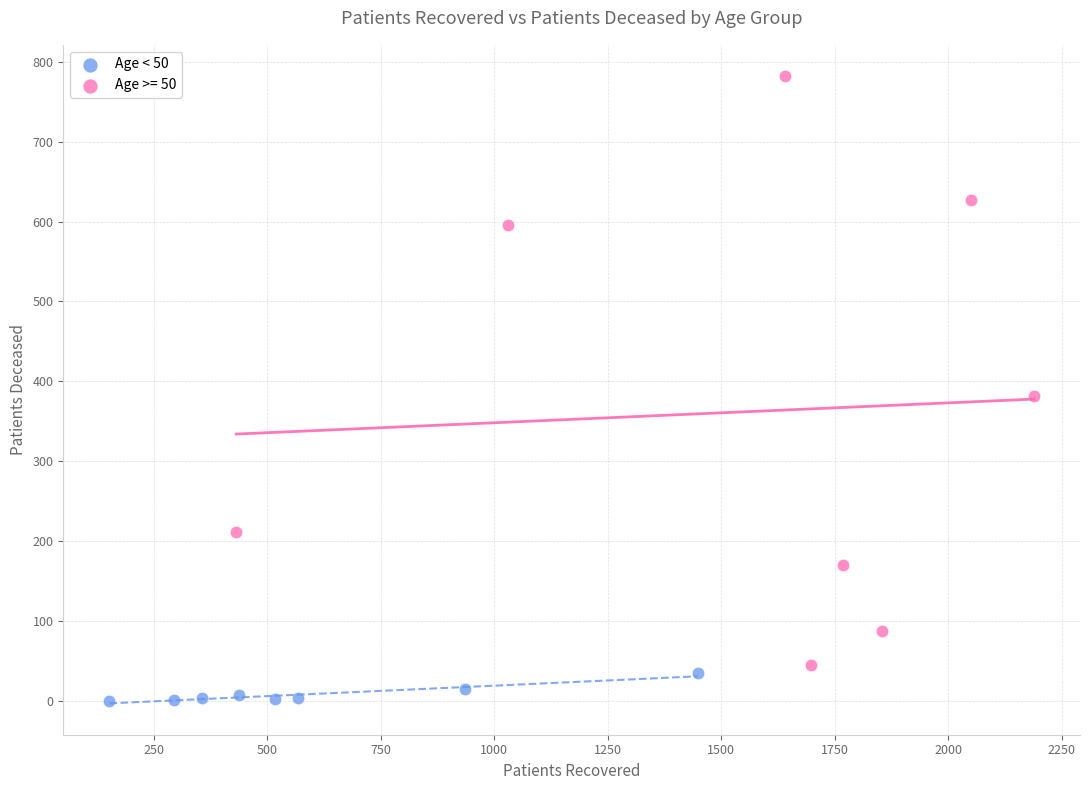

Which series contains the highest Y value?

Age >= 50